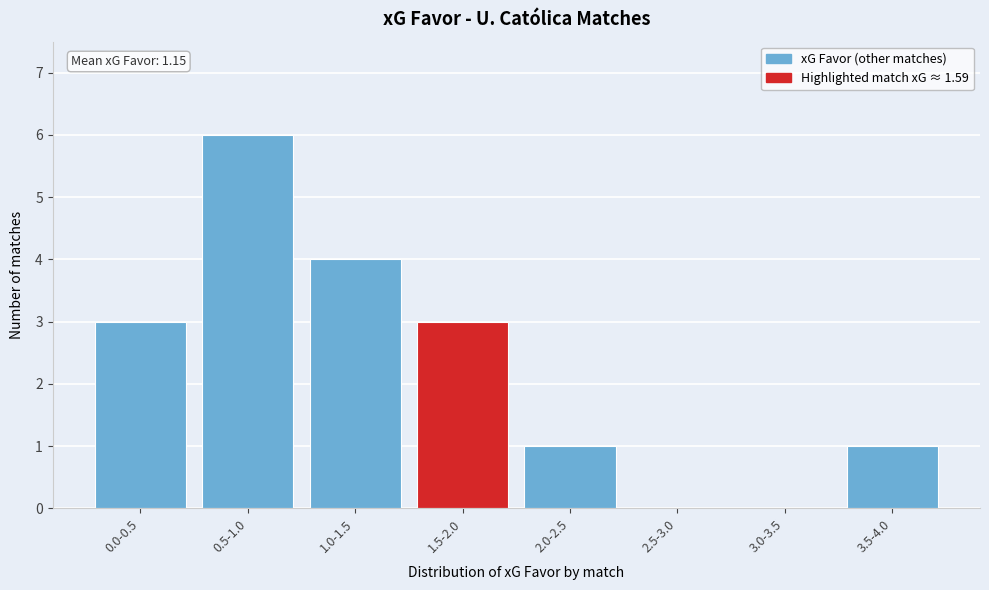

Reading left to right, list all the values displayed in this chart.

0.0-0.5=3	0.5-1.0=6	1.0-1.5=4	1.5-2.0=3	2.0-2.5=1	2.5-3.0=0	3.0-3.5=0	3.5-4.0=1